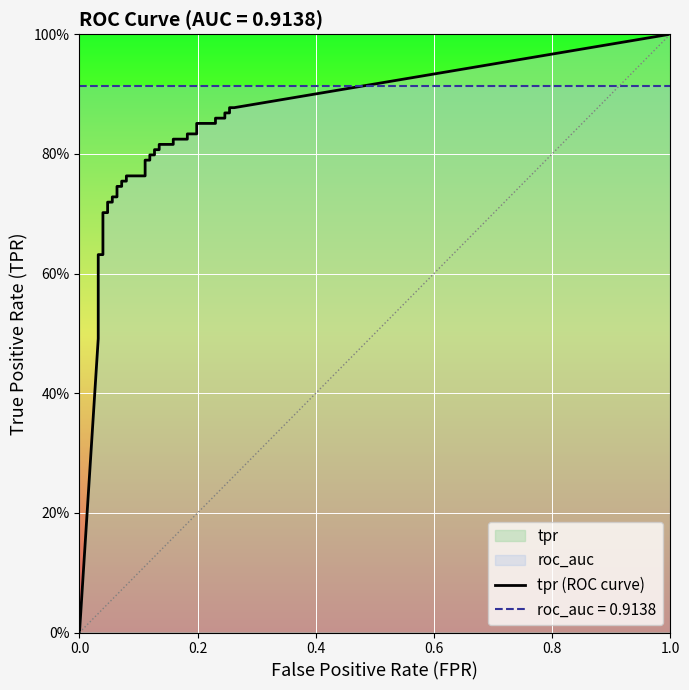

Reading left to right, transcribe all the data shown in this chart.

tpr: 0=0.0	1=0.5	2=0.5	3=0.6	4=0.6	5=0.6	6=0.6	7=0.7	8=0.7	9=0.7	10=0.7	11=0.7	12=0.7	13=0.7	14=0.7	15=0.7	16=0.8	17=0.8	18=0.8	19=0.8	20=0.8	21=0.8	22=0.8	23=0.8	24=0.8	25=0.8	26=0.8	27=0.8	28=0.8	29=0.8	30=0.8	31=0.8	32=0.9	33=0.9	34=0.9	35=0.9	36=0.9	37=0.9	38=0.9	39=0.9
roc_auc: 0=0.9	1=0.9	2=0.9	3=0.9	4=0.9	5=0.9	6=0.9	7=0.9	8=0.9	9=0.9	10=0.9	11=0.9	12=0.9	13=0.9	14=0.9	15=0.9	16=0.9	17=0.9	18=0.9	19=0.9	20=0.9	21=0.9	22=0.9	23=0.9	24=0.9	25=0.9	26=0.9	27=0.9	28=0.9	29=0.9	30=0.9	31=0.9	32=0.9	33=0.9	34=0.9	35=0.9	36=0.9	37=0.9	38=0.9	39=0.9